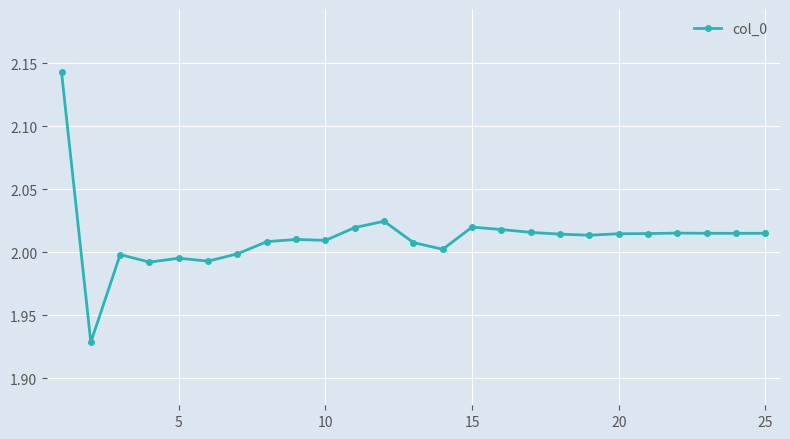

True or false: the data has more than 0 interior local peaks.

True